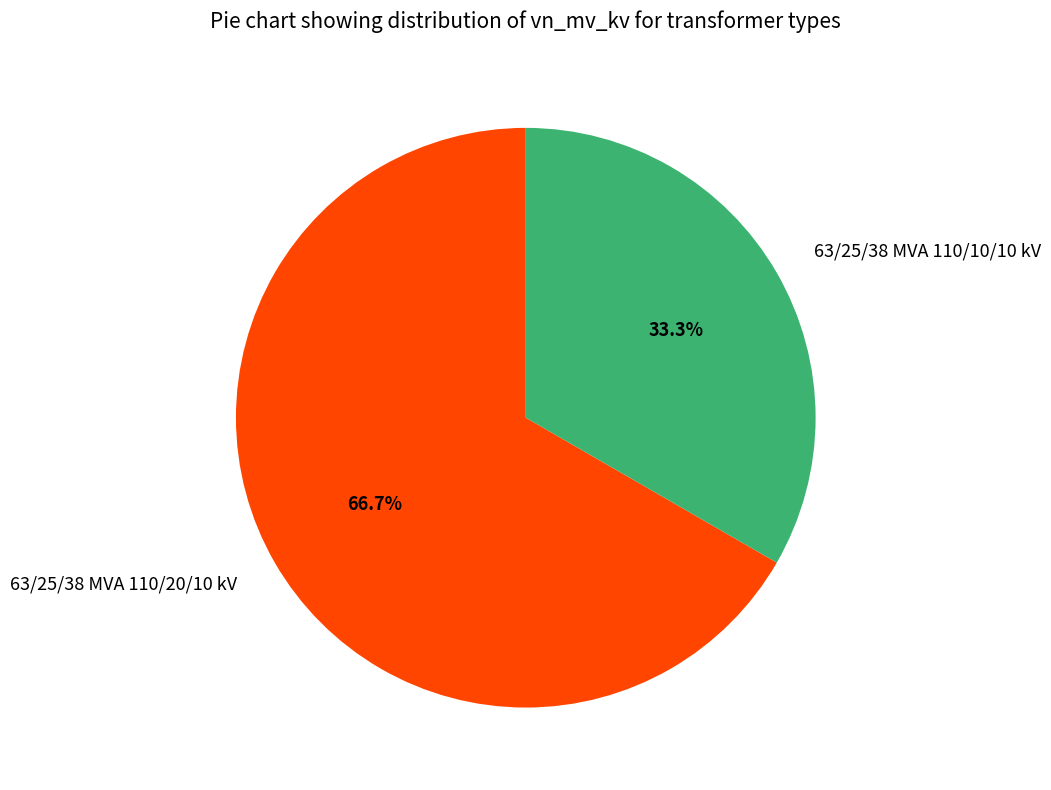

To the nearest percent, what is the difference between the largest and smallest slice percentages?

33%